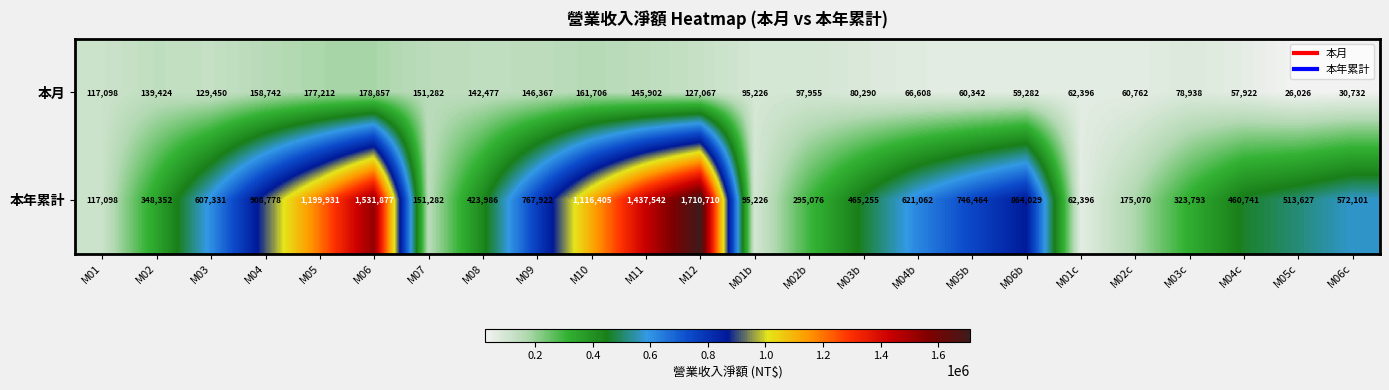

List the labels in order of 本年累計 value, smallest first.

M01c, M01b, M01, M07, M02c, M02b, M03c, M02, M08, M04c, M03b, M05c, M06c, M03, M04b, M05b, M09, M06b, M04, M10, M05, M11, M06, M12